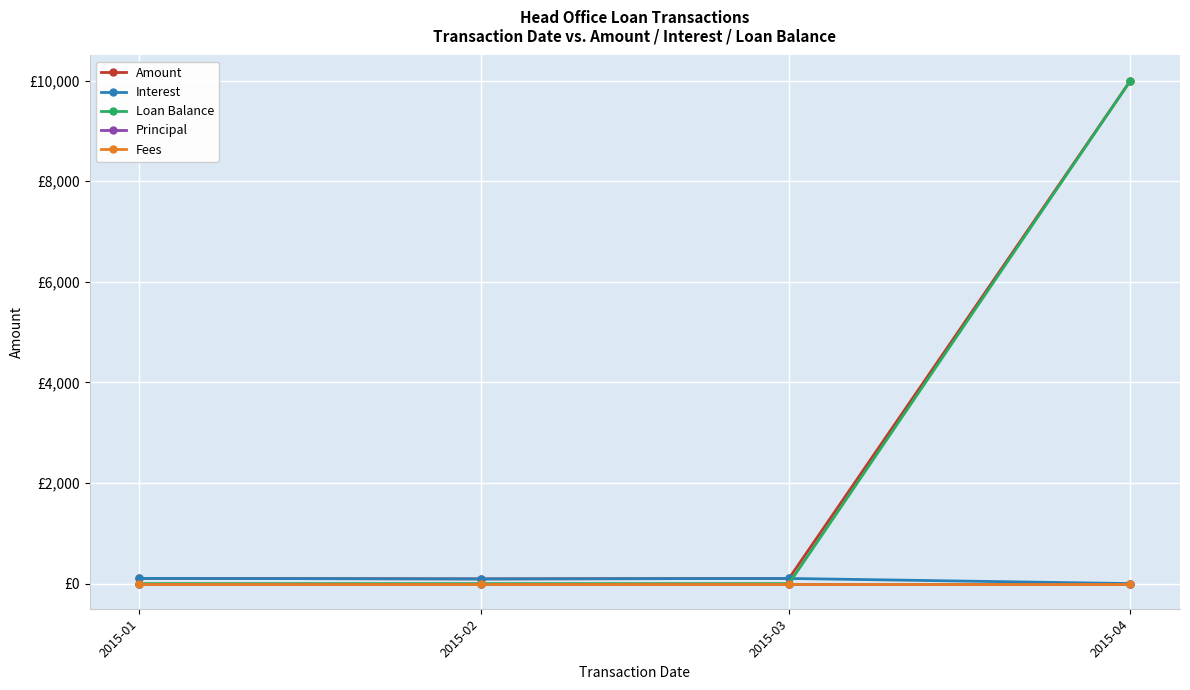

True or false: Loan Balance and Amount cross at least once.

False